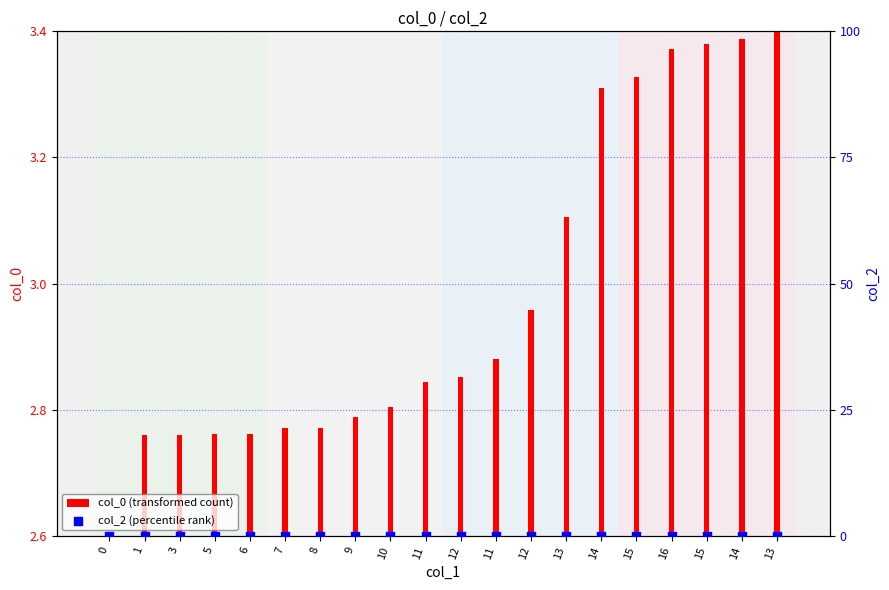

What are all the series names shown in the legend?

col_0 (transformed count), col_2 (percentile rank)